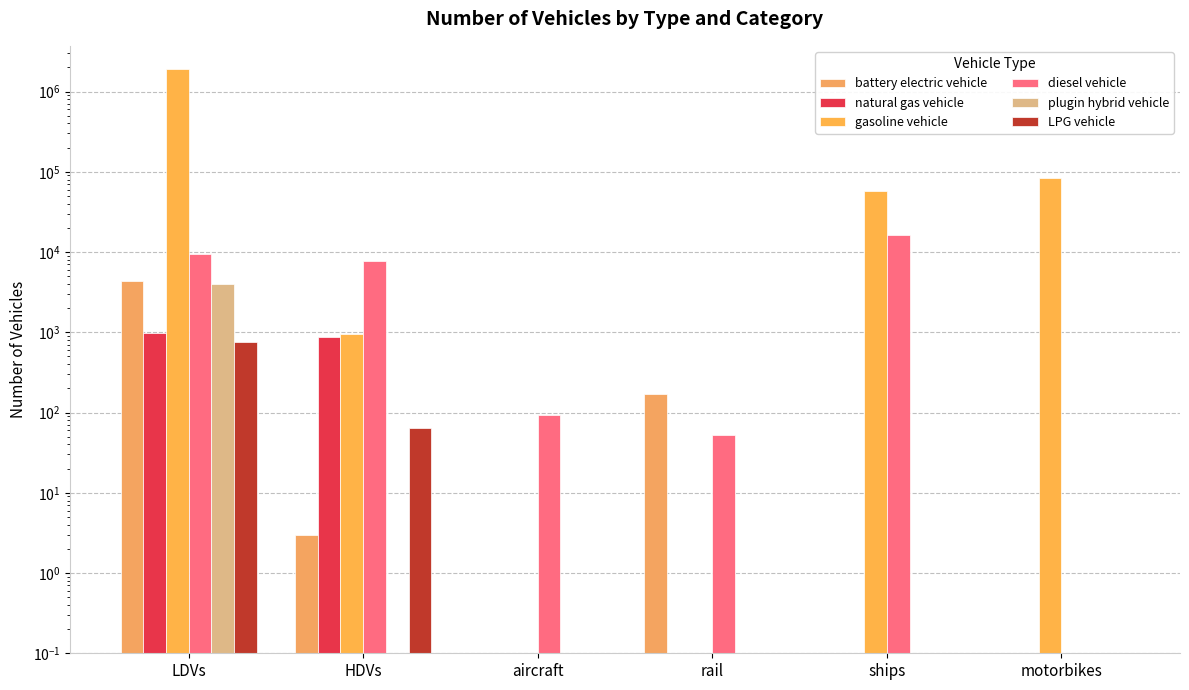

At which category is the sum across all series the highest?

LDVs